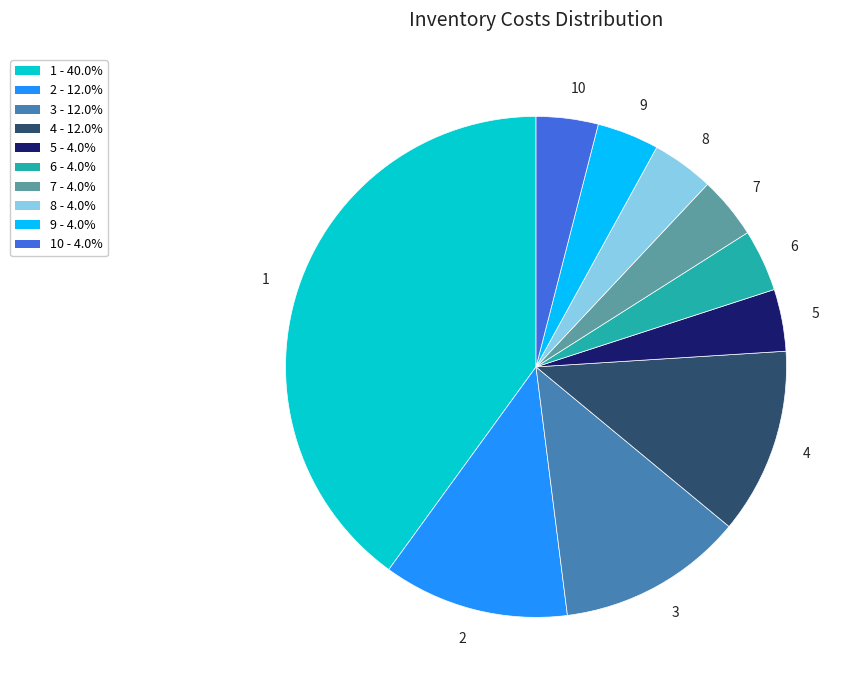

Is the sum of 6 and 9 greater than half?

No